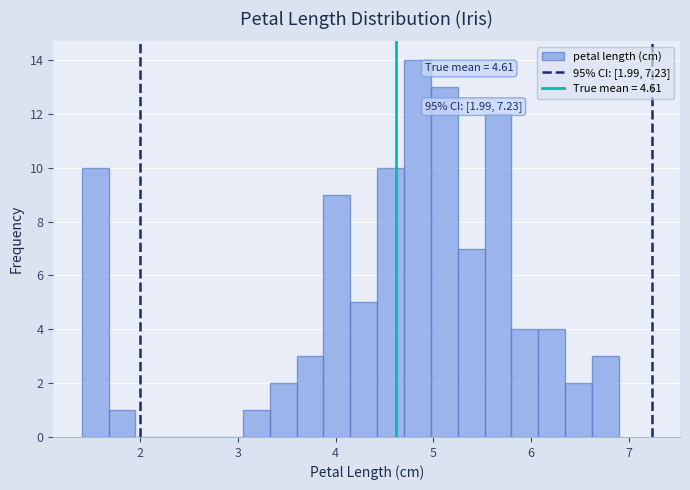

Around what value on the x-axis is the tallest bar? Give the approximate position of its centre, as read against the axis.

4.8